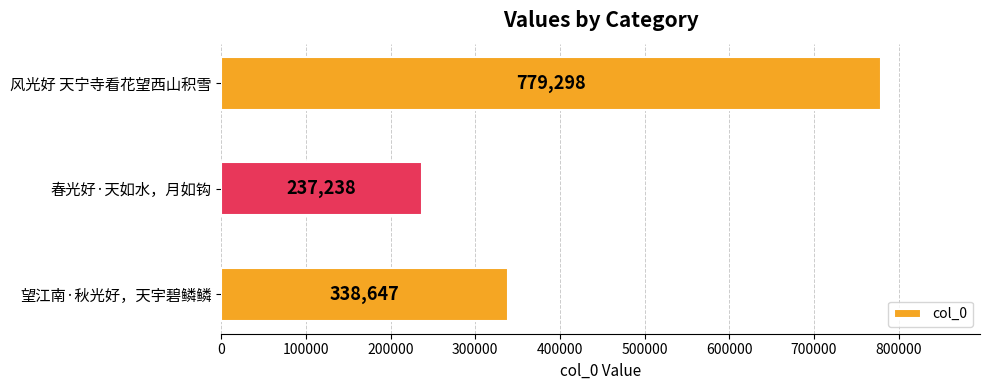

Is it true that the value at 春光好·天如水，月如钩 is 237238?

True